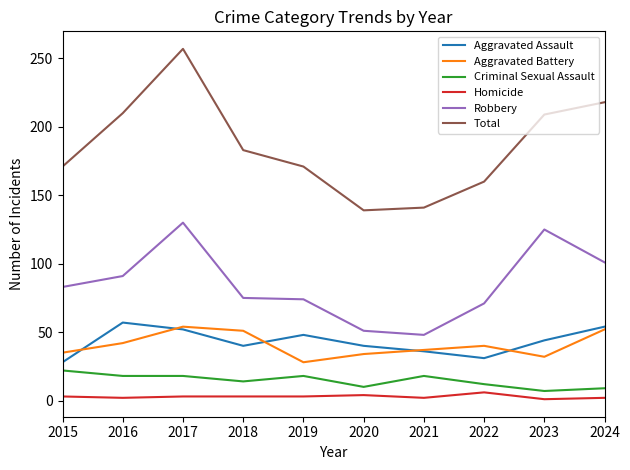

The value of Robbery at 2021 is 48. True or false?

True